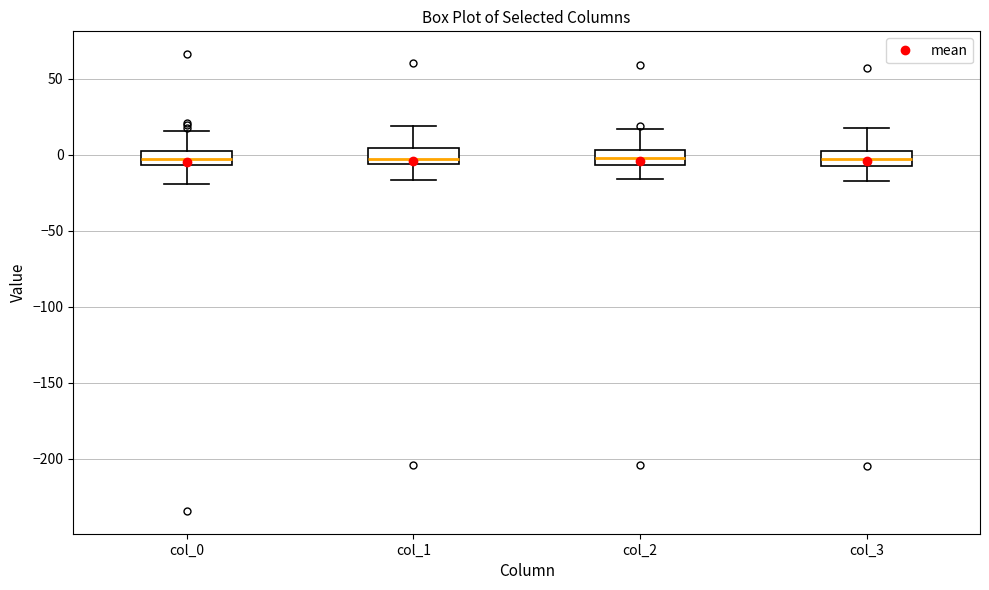

Reading left to right, read every box against the y-axis: the position of its median line, the range the box covers, and the ends of its whiskers. The values are not printed on the chart, so give them approximately, as read against the axis.

col_0: median -5 (inside the box), box -5 to 5, whiskers -20 to 15
col_1: median -5 (just above the box's lower edge), box -5 to 5, whiskers -15 to 20
col_2: median 0, box -5 to 5, whiskers -15 to 15
col_3: median -5 (inside the box), box -5 to 5, whiskers -15 to 15